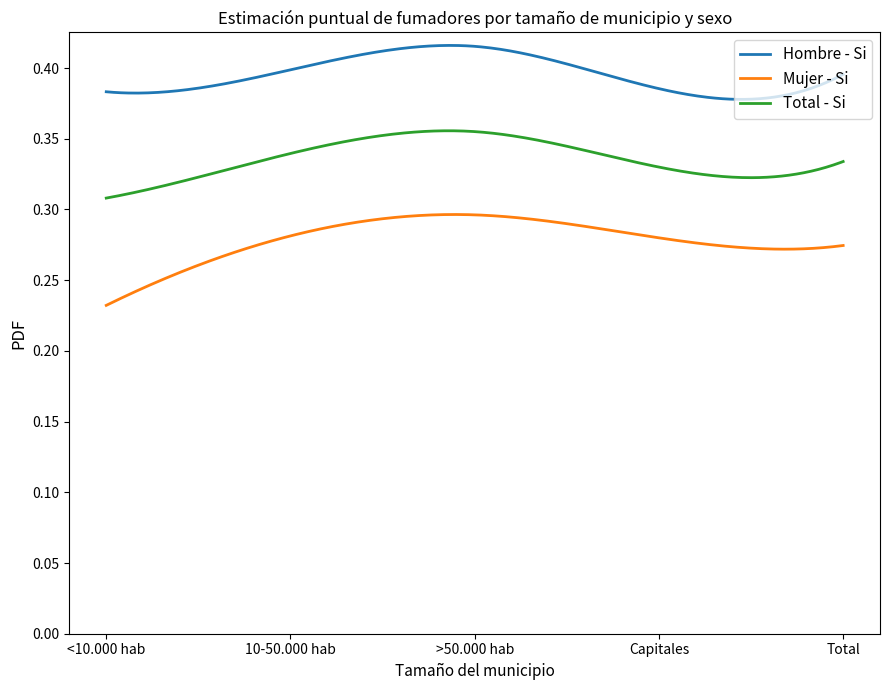

Which series has the widest spread of values?

Mujer - Si